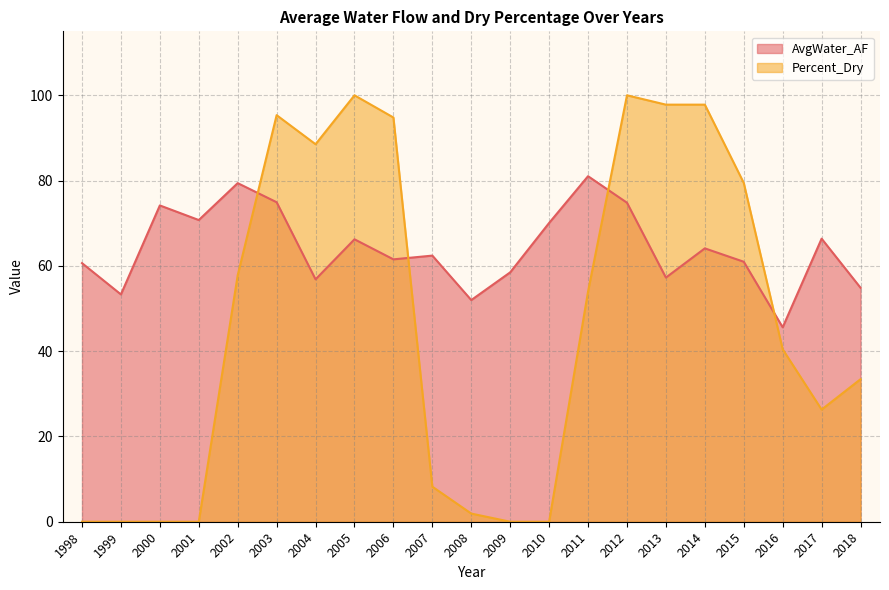

At which label does AvgWater_AF first exceed 62?

2000